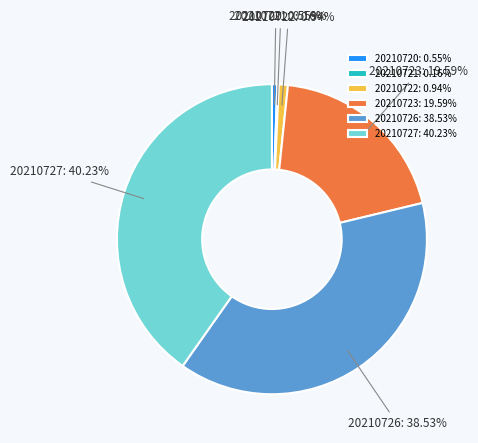

Approximately how many times larger is the value at 20210723 compared to 20210726?

0.5